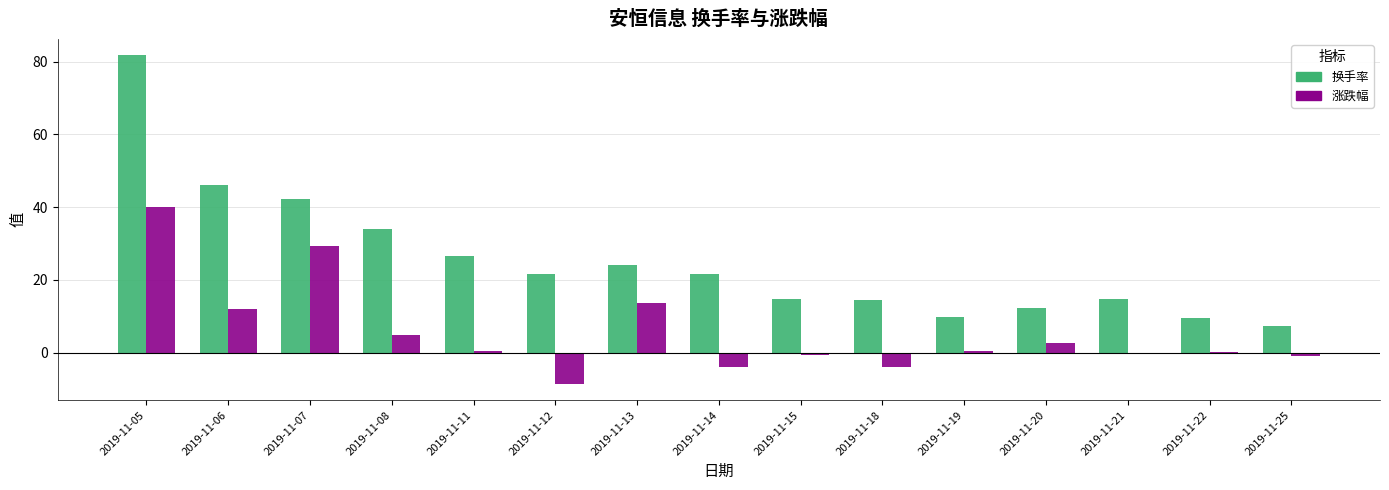

What is the difference between the 涨跌幅 values at 2019-11-25 and 2019-11-11?

1.2